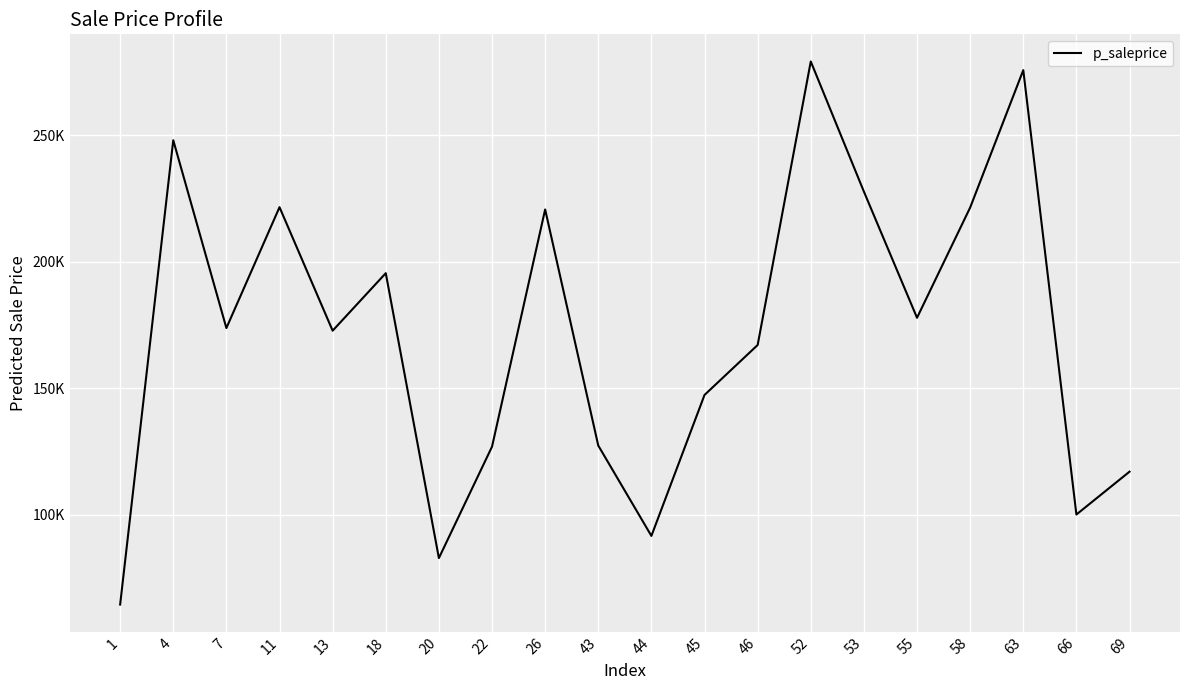

What is the difference between the values at 58 and 7?

47587.7